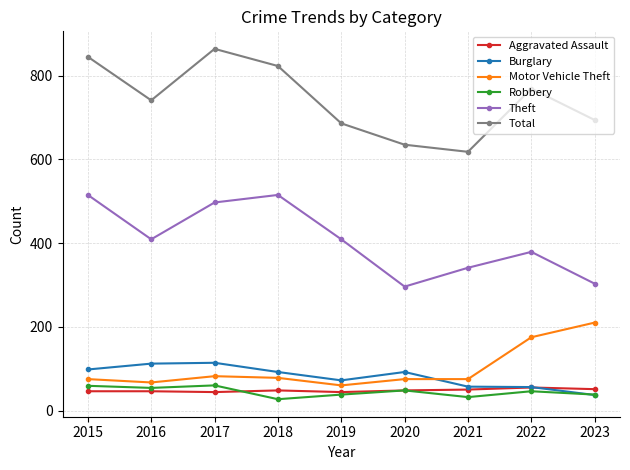

At how many categories does at least one series exceed 409?

9